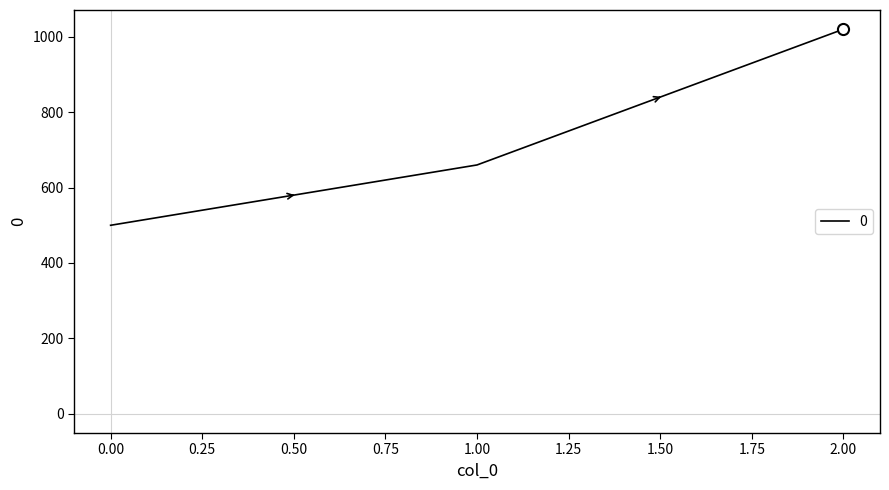

Approximately how many times larger is the value at 0.00 compared to 2.00?

0.5